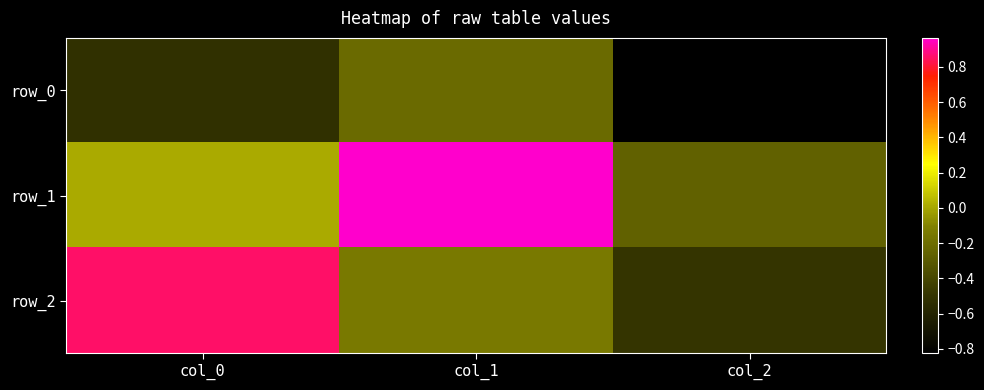

Reading left to right, extract all data points from this chart.

row_0: -0.5	-0.2	-0.8
row_1: 0.0	1.0	-0.3
row_2: 0.9	-0.1	-0.5